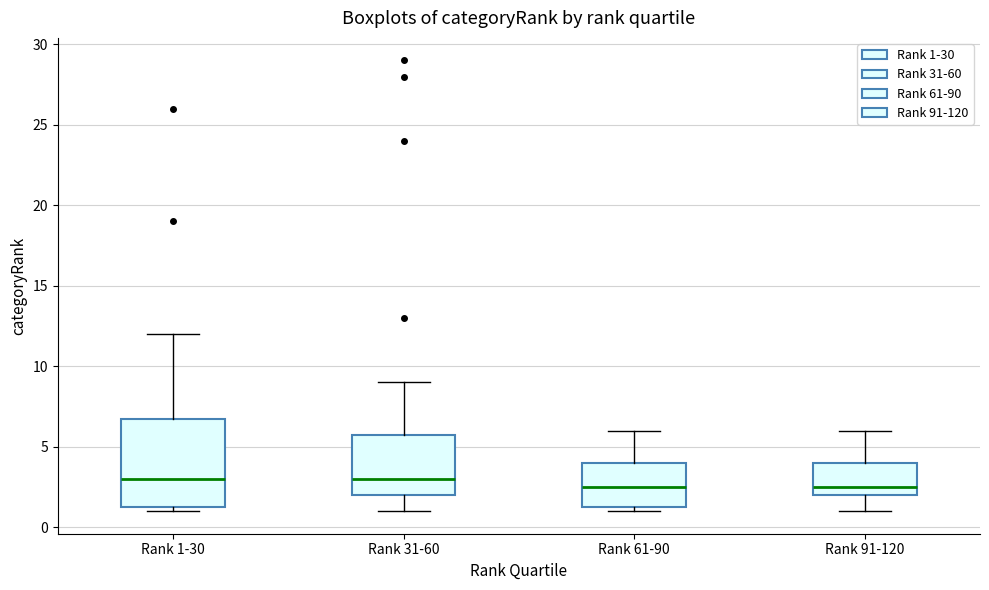

Which box is the tallest, from its lower edge to its upper edge?

Rank 1-30